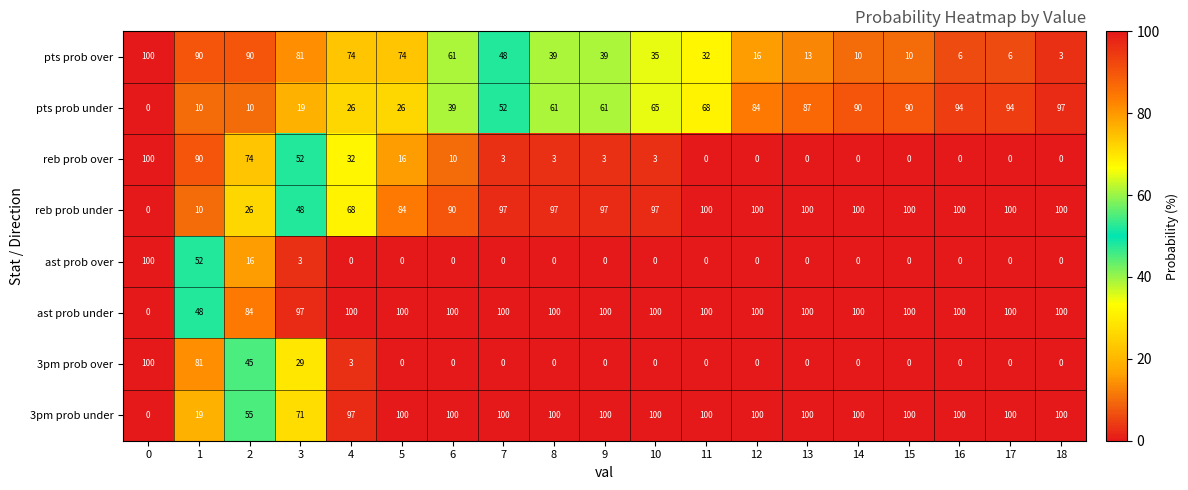

What is the spread (max minus min) of values at 13?

100